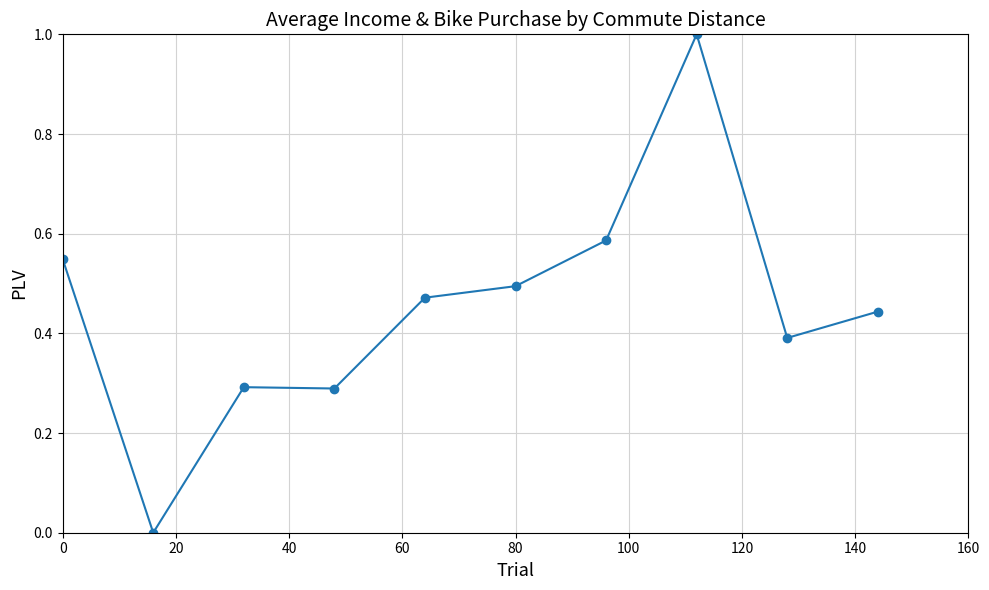

What is the sum of all values?

4.5